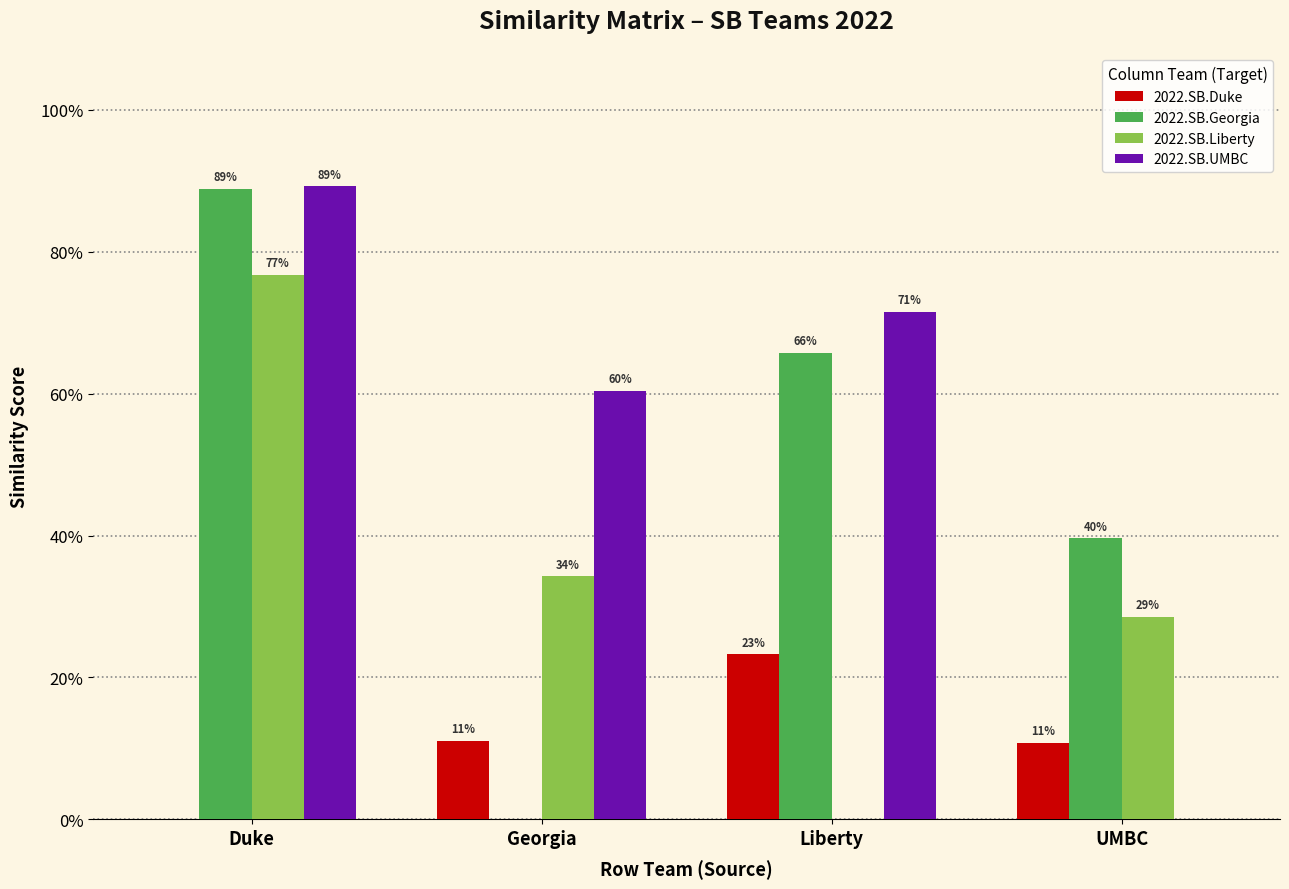

Reading left to right, what are all the values shown in this chart?

2022.SB.Duke: Duke=0.0	Georgia=0.1	Liberty=0.2	UMBC=0.1
2022.SB.Georgia: Duke=0.9	Georgia=0.0	Liberty=0.7	UMBC=0.4
2022.SB.Liberty: Duke=0.8	Georgia=0.3	Liberty=0.0	UMBC=0.3
2022.SB.UMBC: Duke=0.9	Georgia=0.6	Liberty=0.7	UMBC=0.0